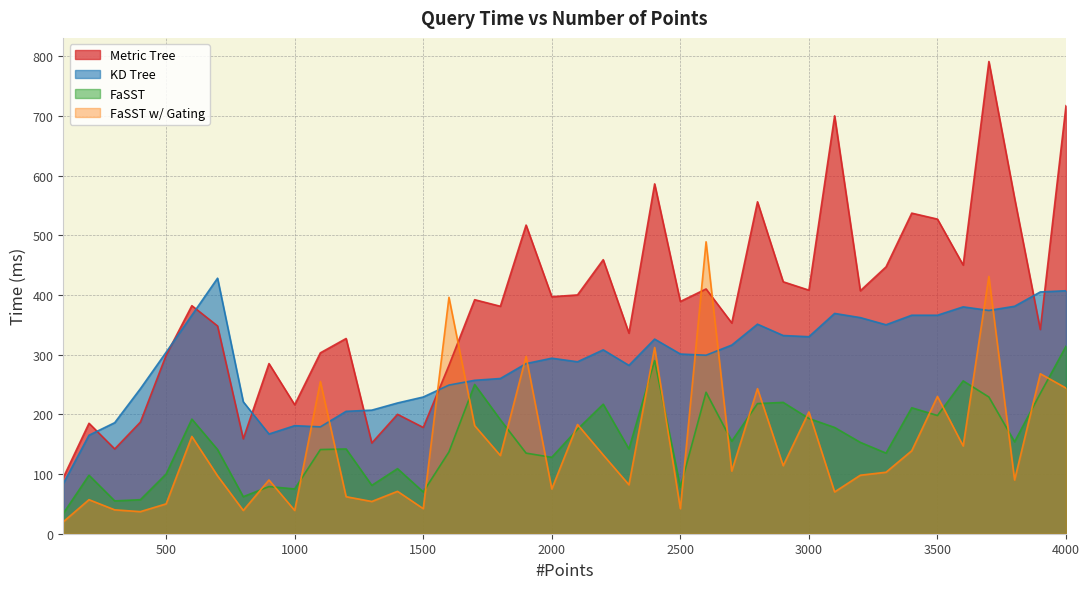

How many values in the FaSST w/ Gating series are below 105?

20